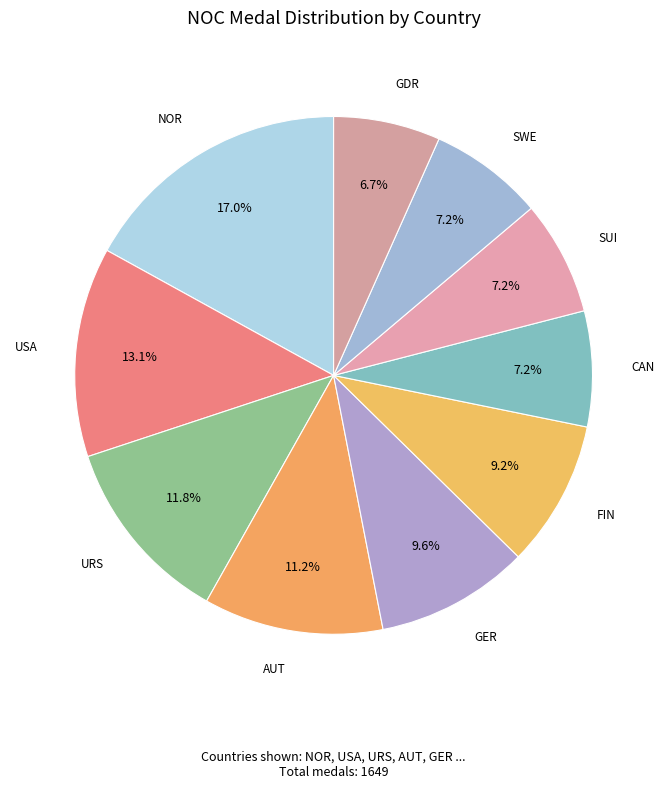

To the nearest percent, what is the average slice percentage?

10%